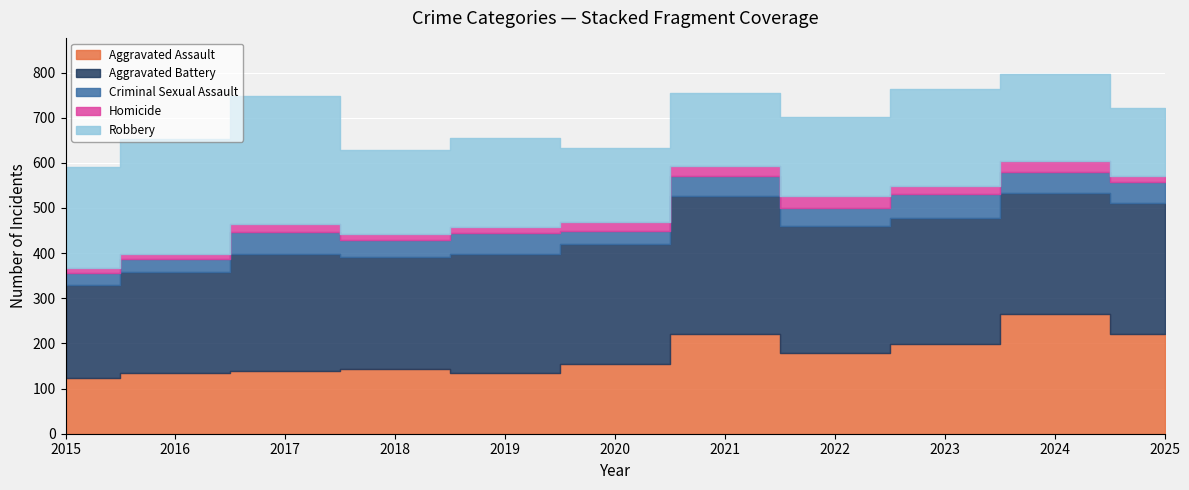

Rank the categories by Aggravated Battery value from lowest to highest.

2015, 2016, 2018, 2017, 2019, 2020, 2024, 2023, 2022, 2025, 2021